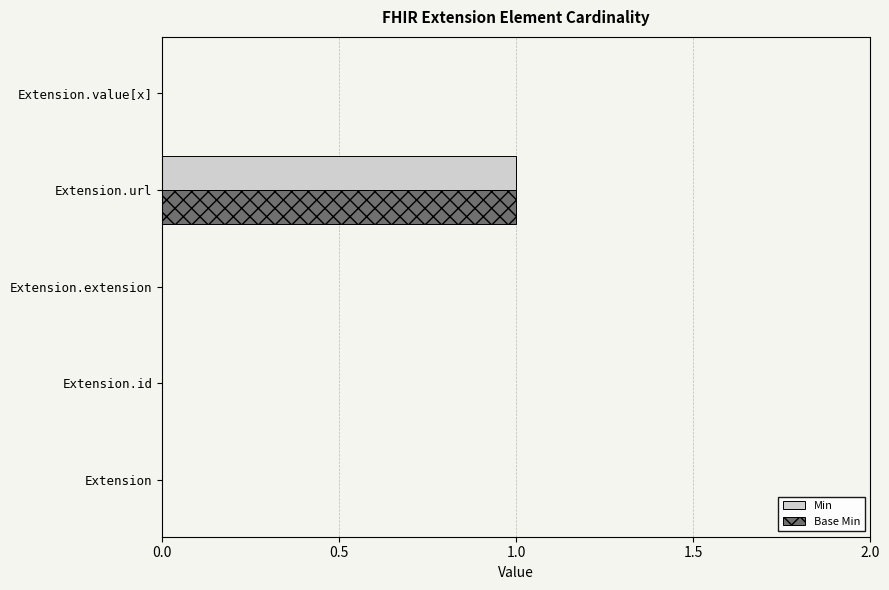

The value of Base Min at Extension.value[x] is 0. True or false?

True